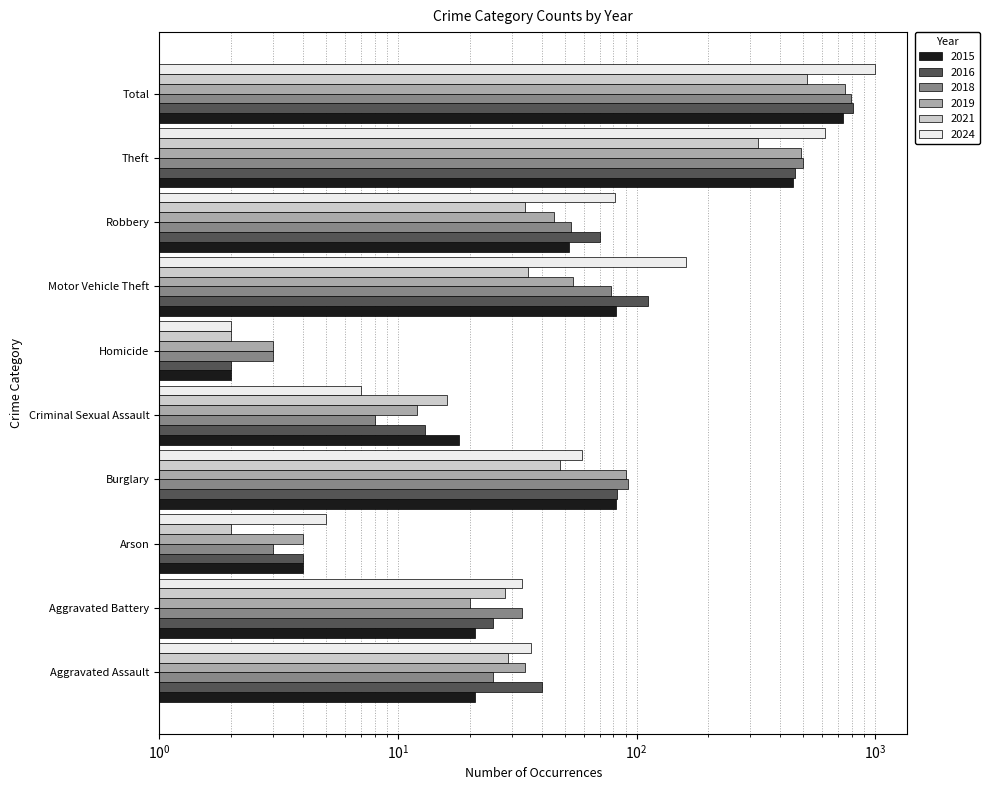

Is it true that 2015 equals 34 at Robbery?

False